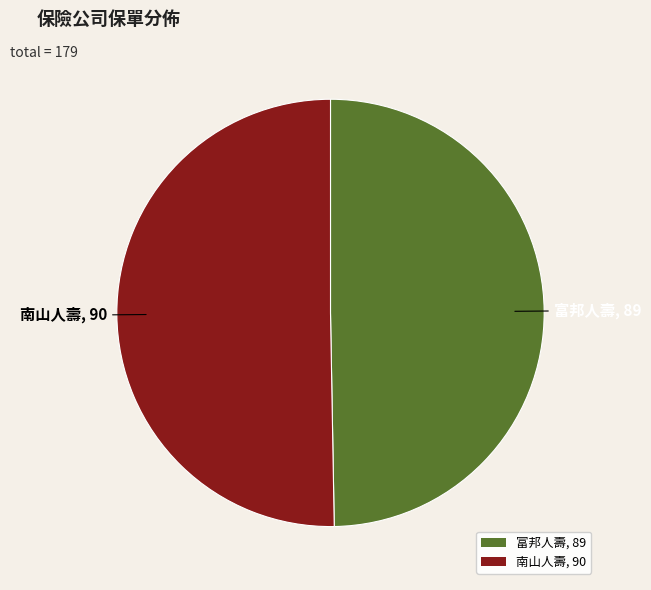

Do 南山人壽, 90 and 富邦人壽, 89 together represent more than half of the pie?

Yes